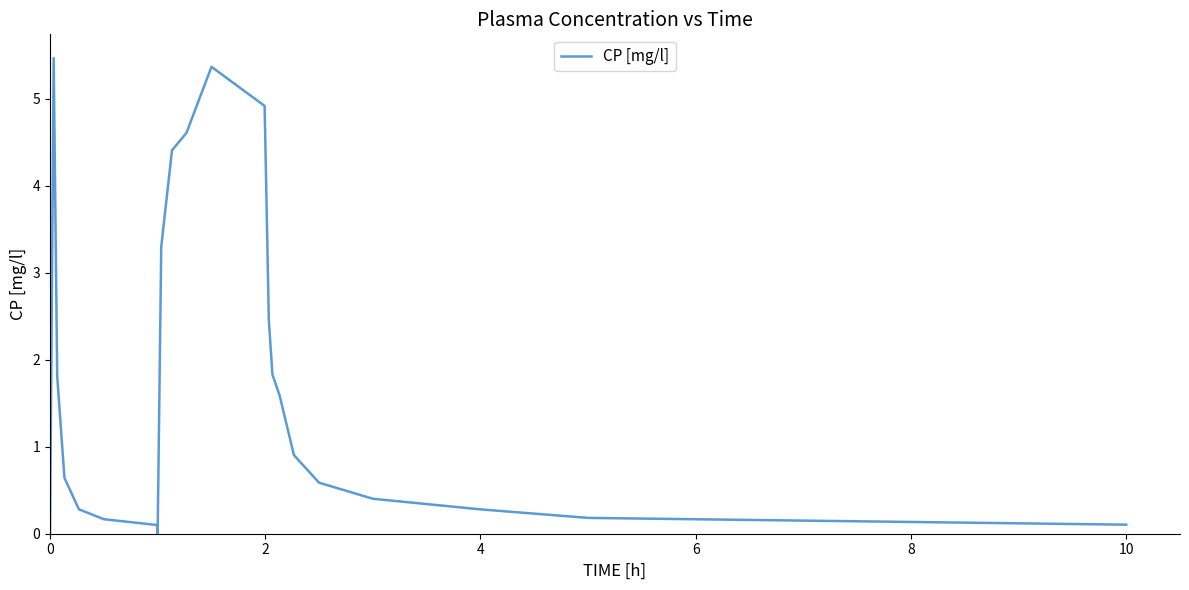

What is the difference between the maximum and minimum values?

5.5